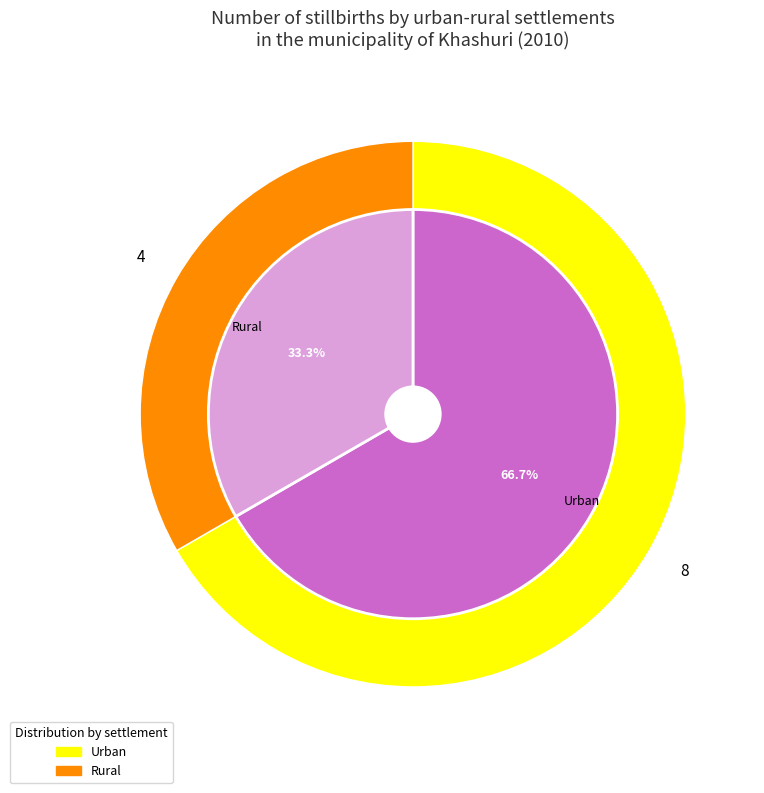

Do Rural and Urban together represent more than half of the pie?

Yes